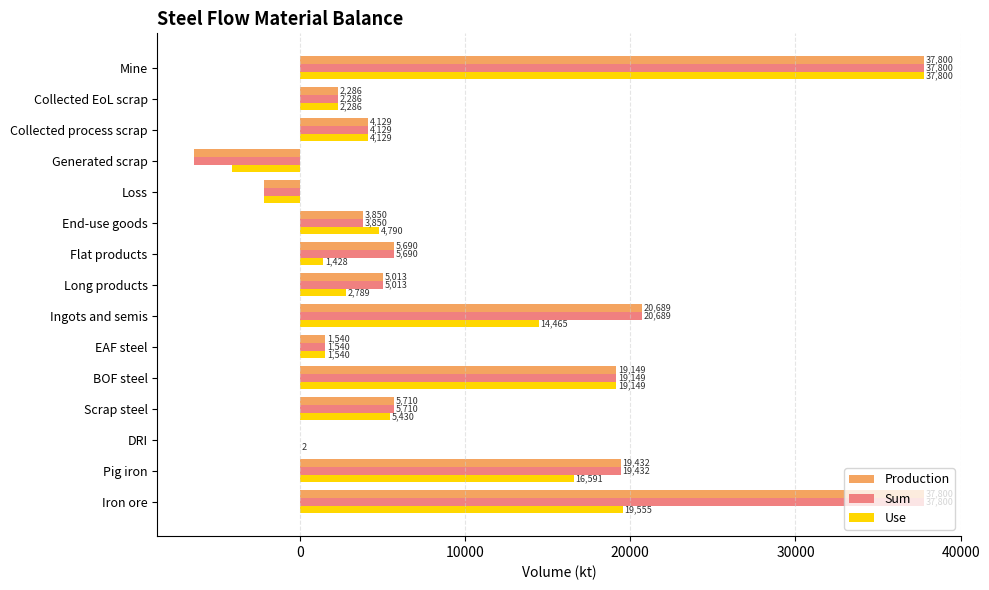

How many distinct data groups are displayed?

3